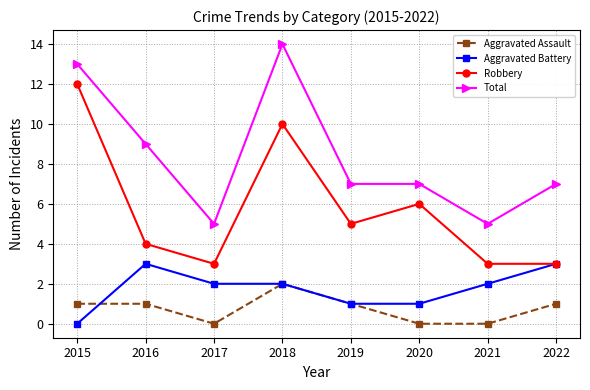

Is this an area chart (filled region under the line)?

No